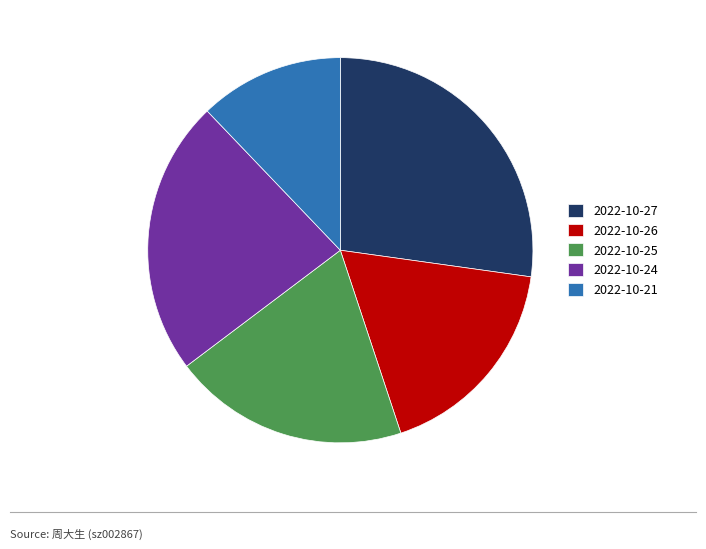

What is the largest slice in the pie chart?

2022-10-27